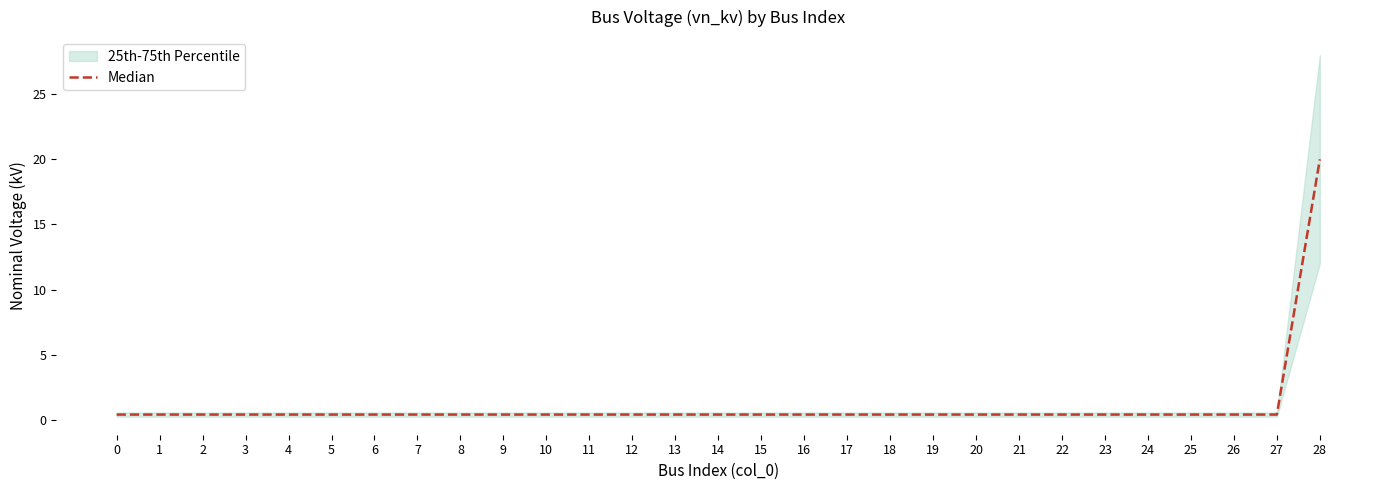

Reading right to left, transcribe all the data shown in this chart.

20.0	0.4	0.4	0.4	0.4	0.4	0.4	0.4	0.4	0.4	0.4	0.4	0.4	0.4	0.4	0.4	0.4	0.4	0.4	0.4	0.4	0.4	0.4	0.4	0.4	0.4	0.4	0.4	0.4